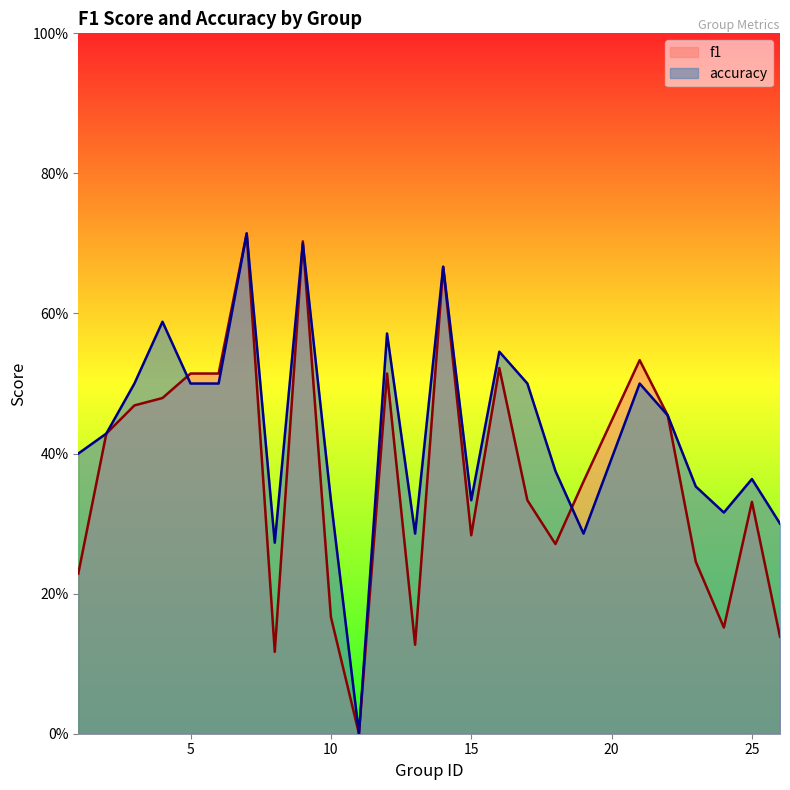

What is the value of the f1 point at the 18th from the left?

0.3